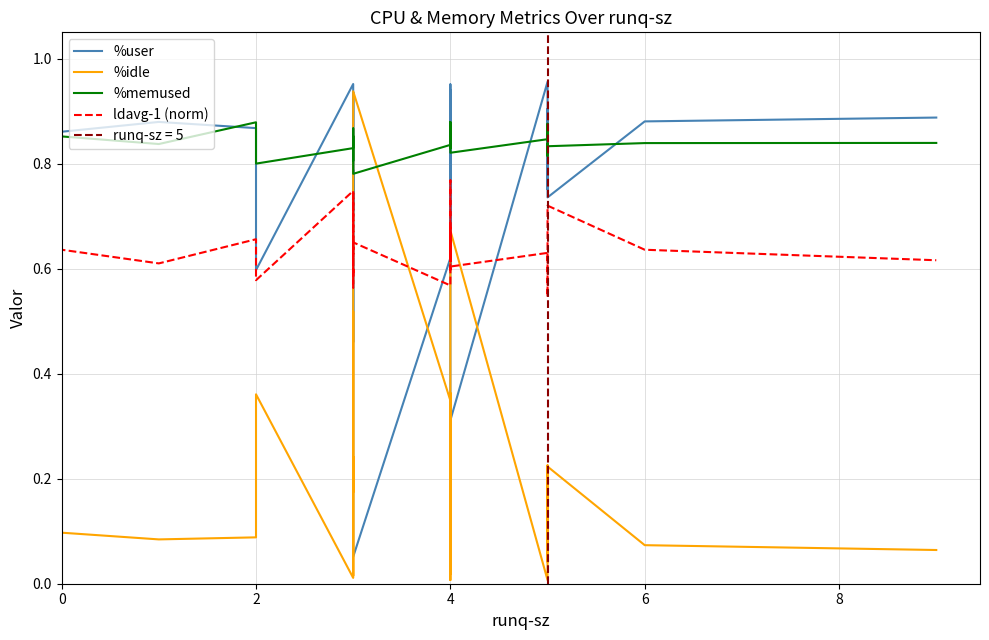

What are all the series names shown in the legend?

%user, %idle, %memused, ldavg-1 (norm)